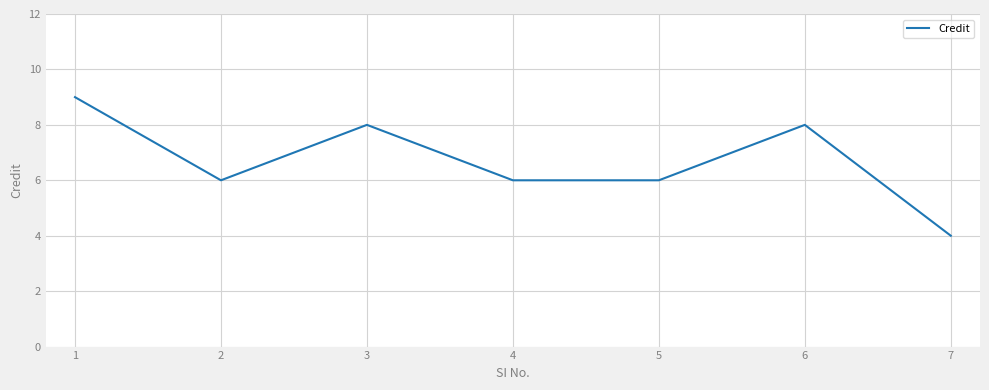

True or false: there are more than 0 points higher than both neighbors.

True